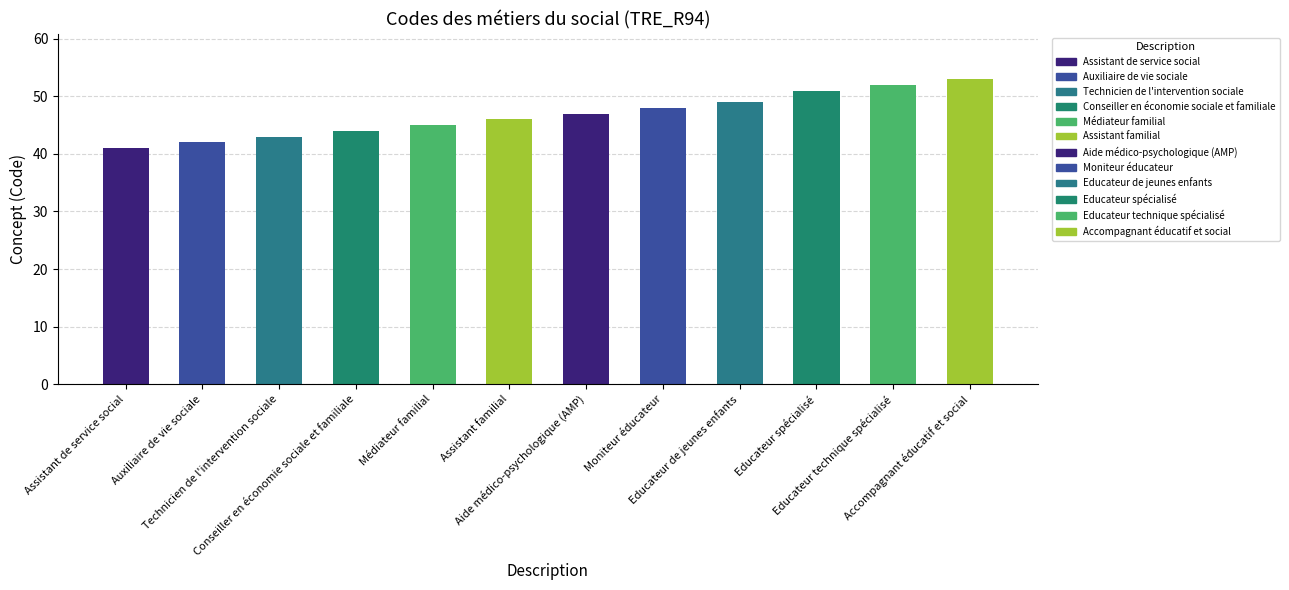

What is the ratio of the value at Aide médico-psychologique (AMP) to the value at Moniteur éducateur?

1.0